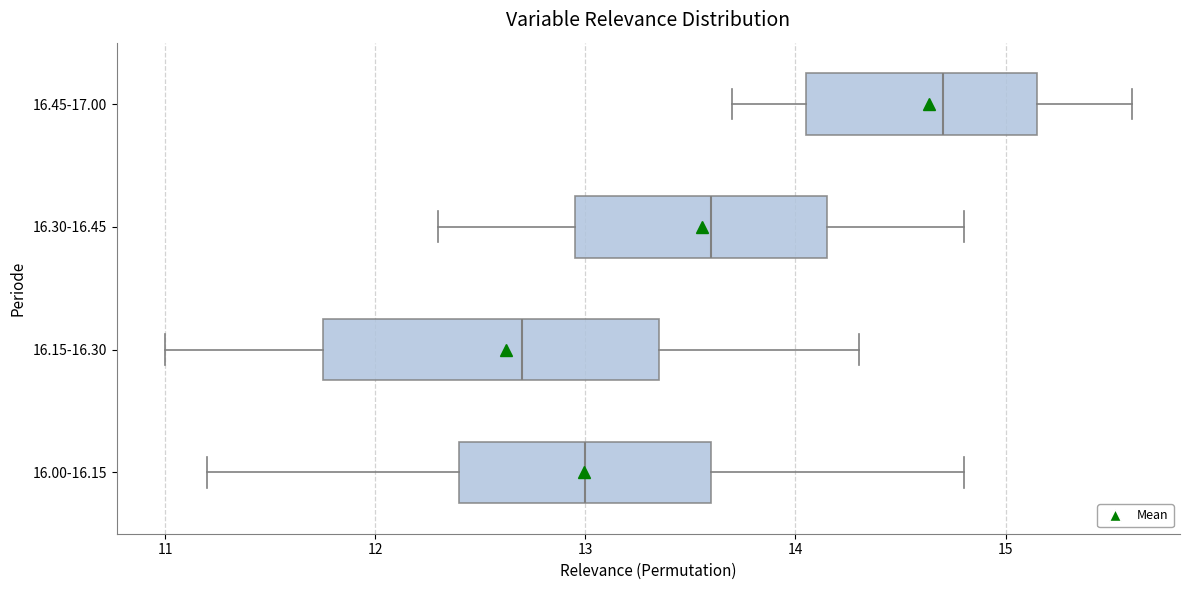

Reading bottom to top, transcribe this box plot: for each box, give where its median line is, the range the box spans, and where its two whiskers end, as read against the x-axis. The values are not printed on the chart, so give them approximately, as read against the axis.

16.00-16.15: median 13.0, box 12.4 to 13.6, whiskers 11.2 to 14.8
16.15-16.30: median 12.7, box 11.8 to 13.4, whiskers 11.0 to 14.3
16.30-16.45: median 13.6, box 13.0 to 14.2, whiskers 12.3 to 14.8
16.45-17.00: median 14.7, box 14.1 to 15.2, whiskers 13.7 to 15.6